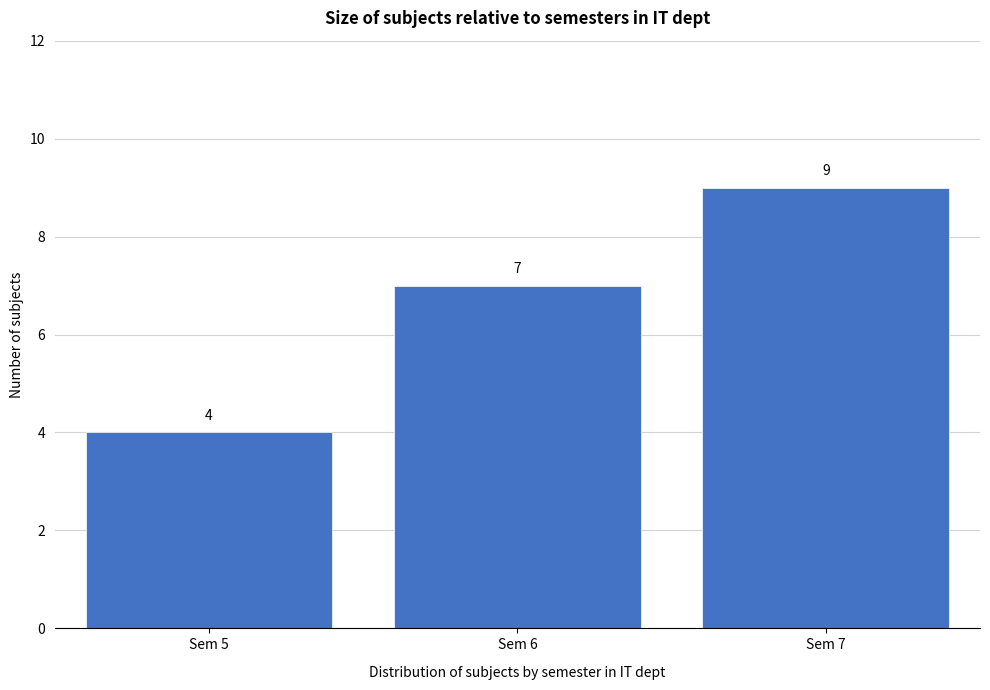

Reading left to right, extract all data points from this chart.

Sem 5=4	Sem 6=7	Sem 7=9